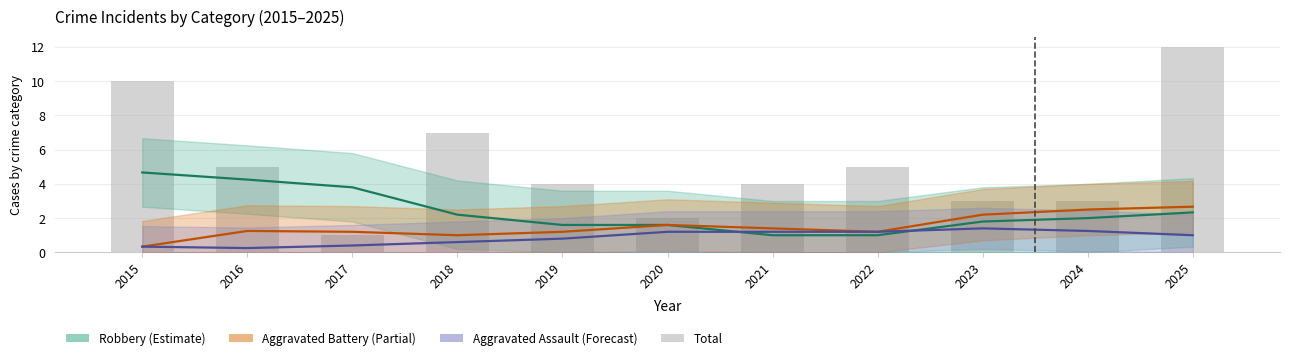

Which series has the largest range (max minus min)?

Total